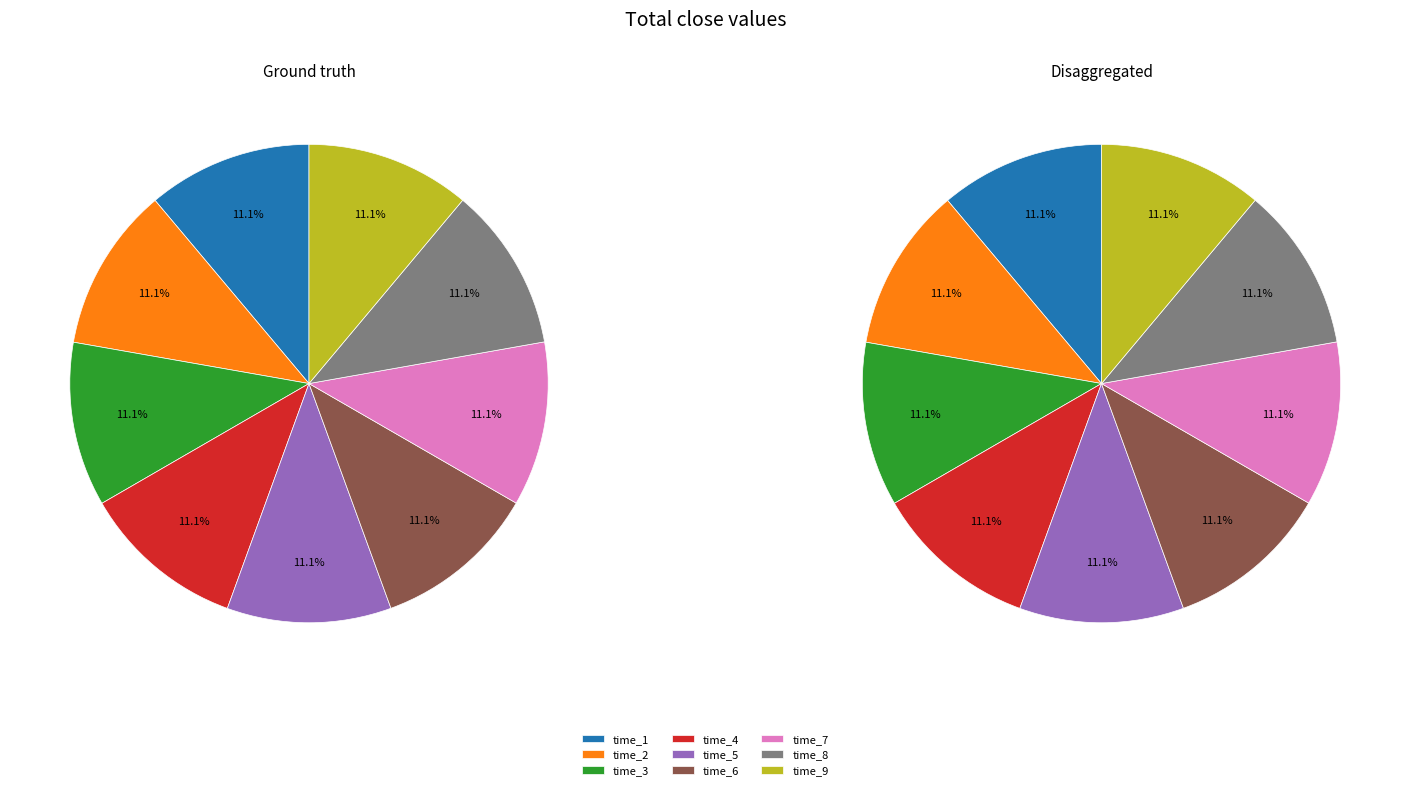

What is the smallest slice in the pie chart?

9